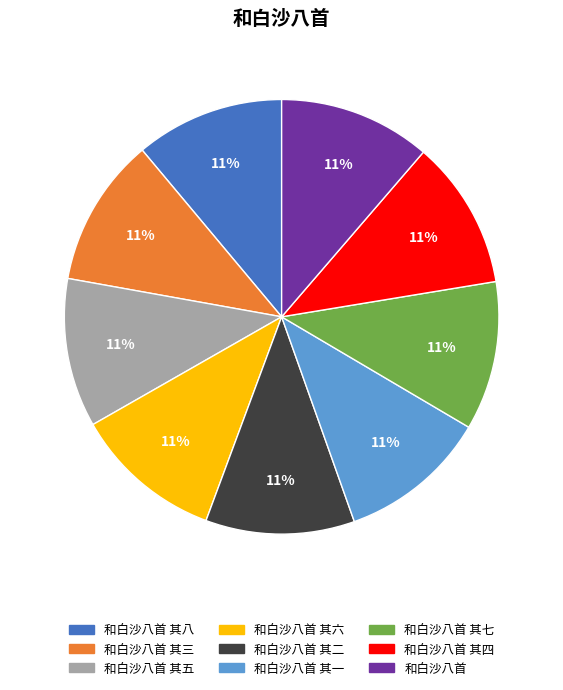

To the nearest percent, what is the average slice percentage?

11%